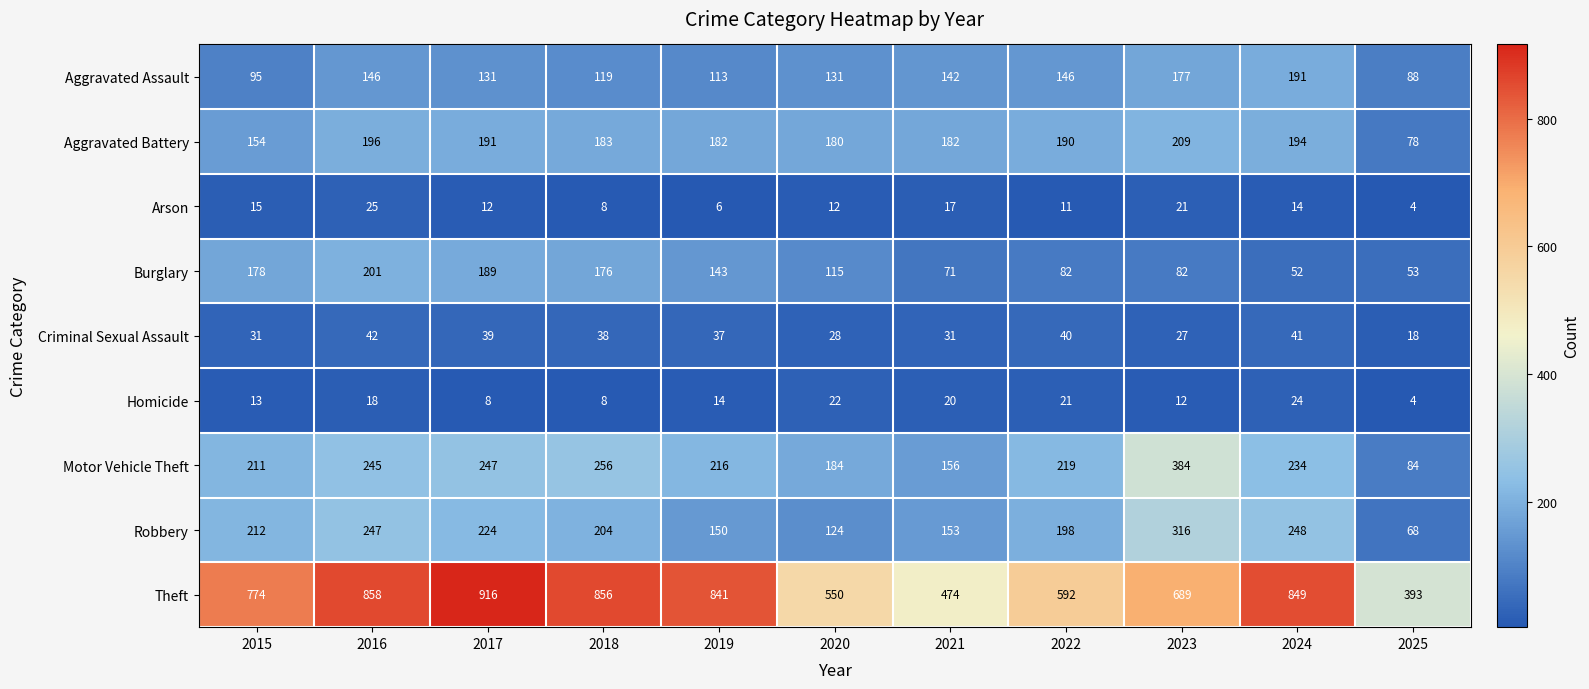

How many data points in Motor Vehicle Theft are less than 219?

5